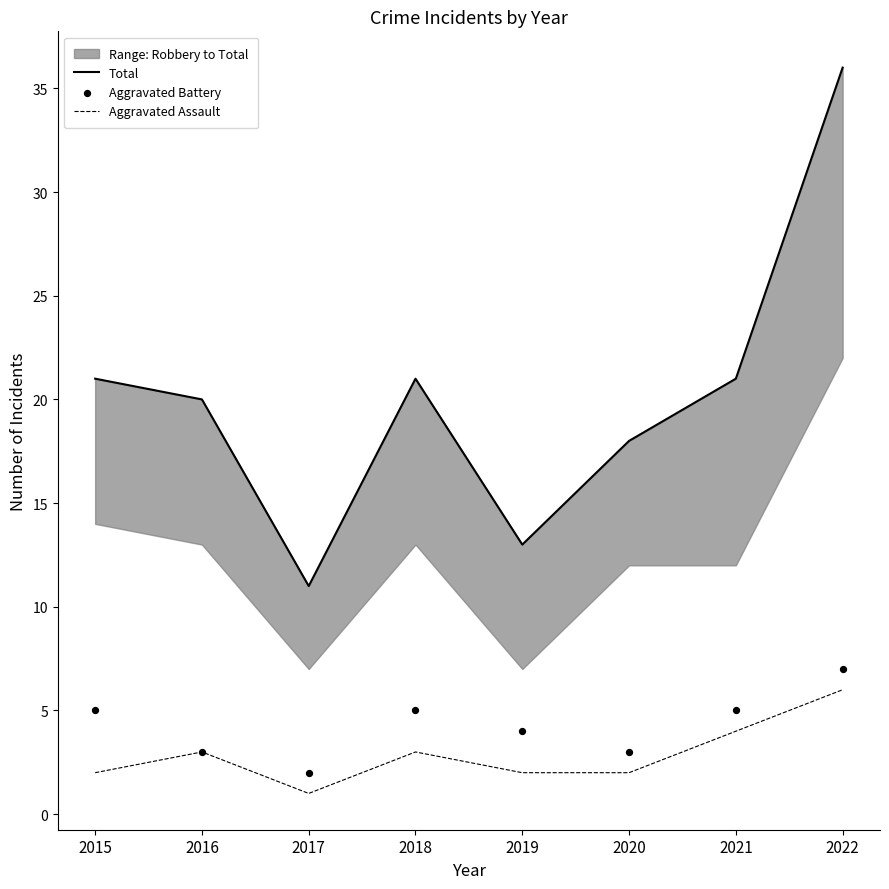

Is the value of Total at 2021 greater than the value of Aggravated Assault at 2016?

Yes